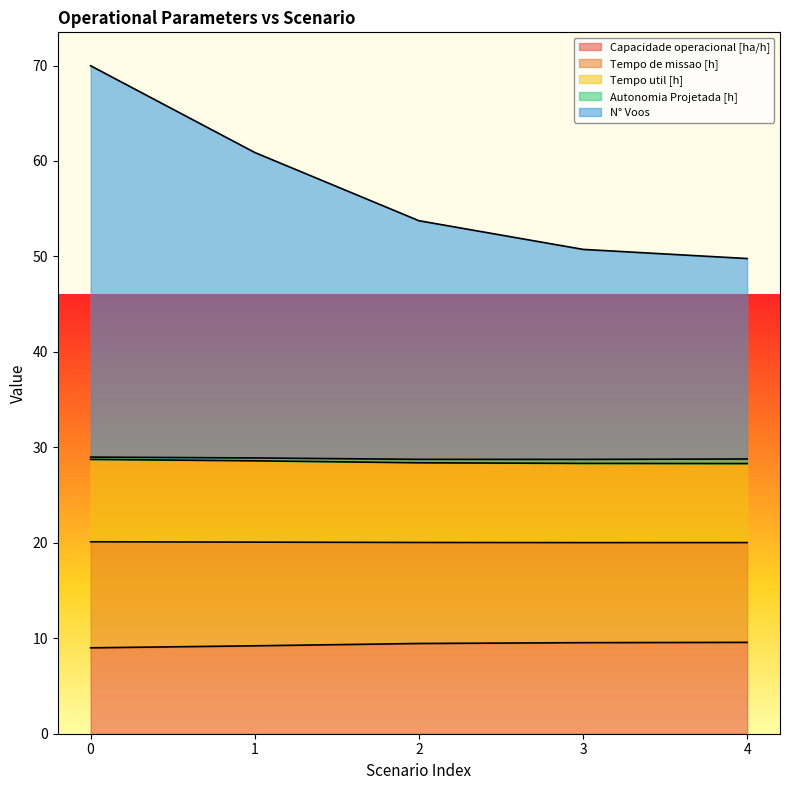

What is the maximum value for Capacidade operacional [ha/h]?

9.6